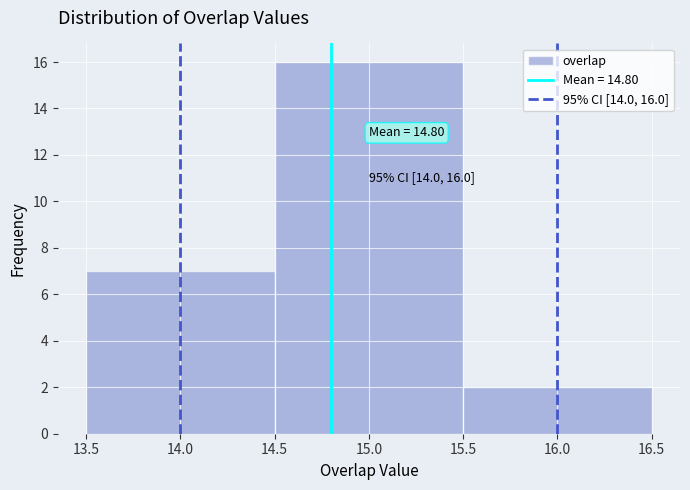

Which range on the x-axis has the tallest bar?

14.5 to 15.5